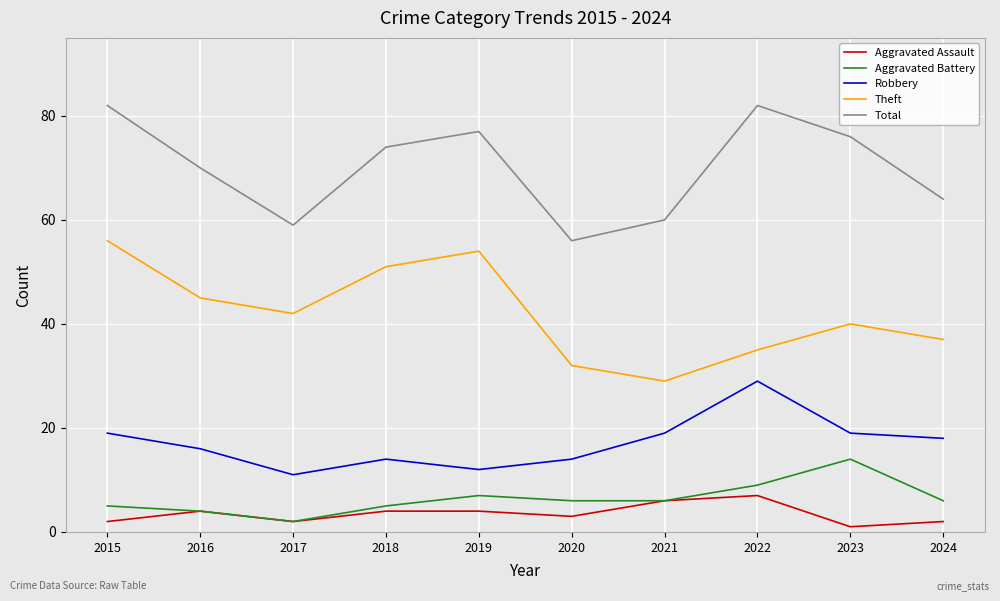

True or false: Theft and Aggravated Battery intersect in this chart.

False